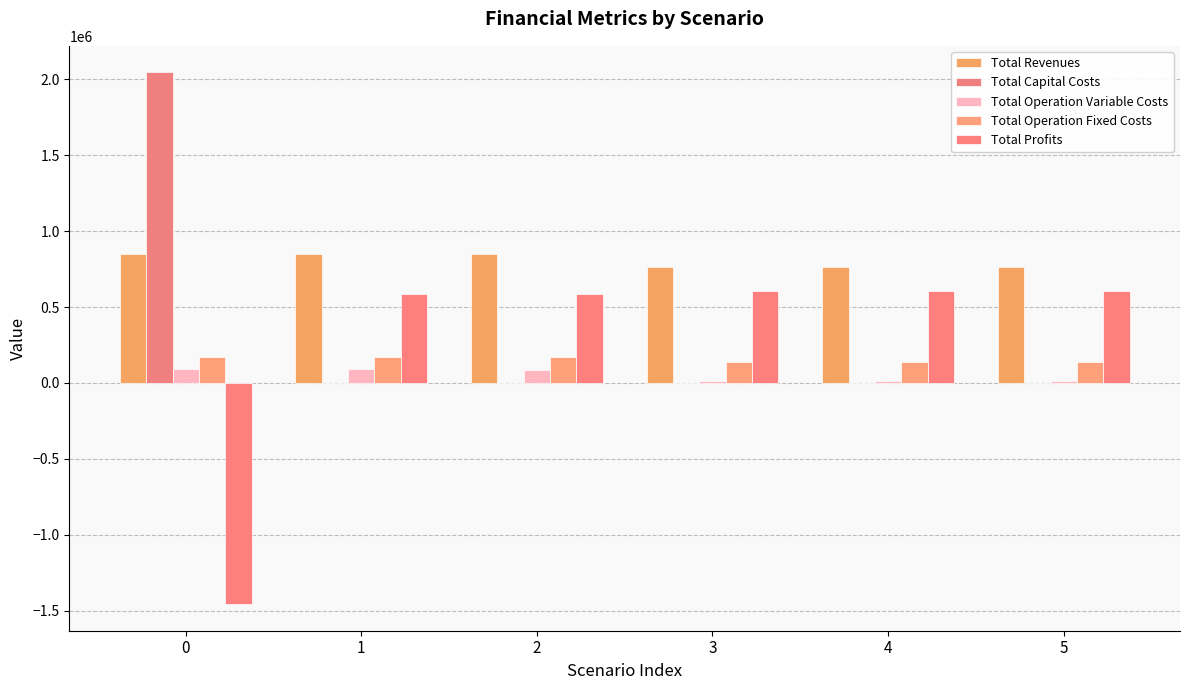

What is the lowest value of the Total Operation Fixed Costs series?

138979.4